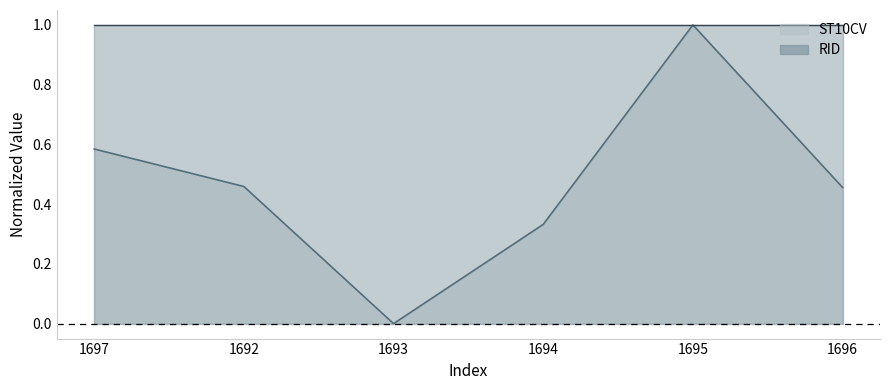

Is it true that the value at 1695 is 1.0?

True